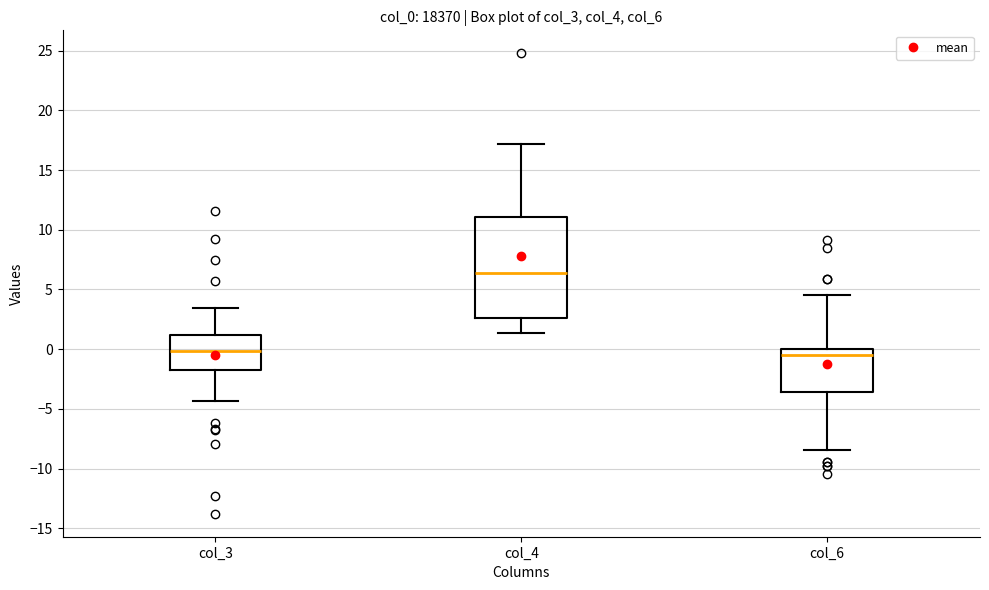

Reading left to right, read every box against the y-axis: the position of its median line, the range the box covers, and the ends of its whiskers. The values are not printed on the chart, so give them approximately, as read against the axis.

col_3: median 0.0, box -1.5 to 1.0, whiskers -4.5 to 3.5
col_4: median 6.5, box 2.5 to 11.0, whiskers 1.5 to 17.0
col_6: median -0.5, box -3.5 to 0.0, whiskers -8.5 to 4.5